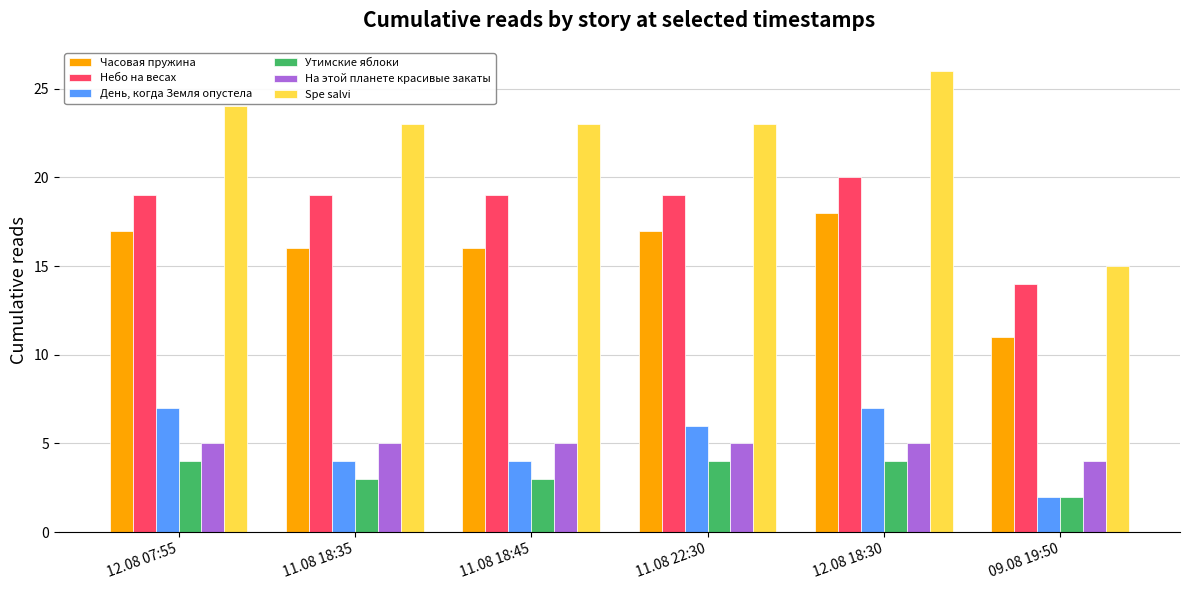

Which series has the widest spread of values?

Spe salvi